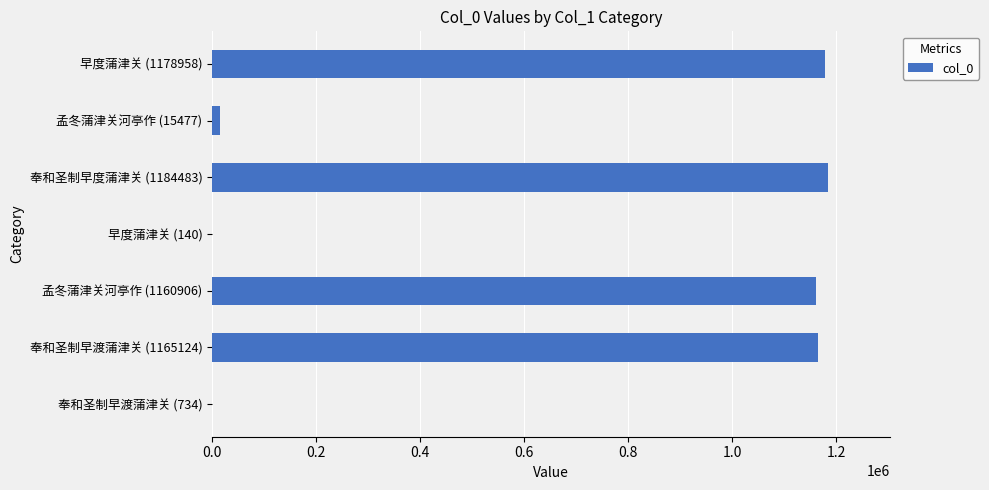

What is the average value?

672260